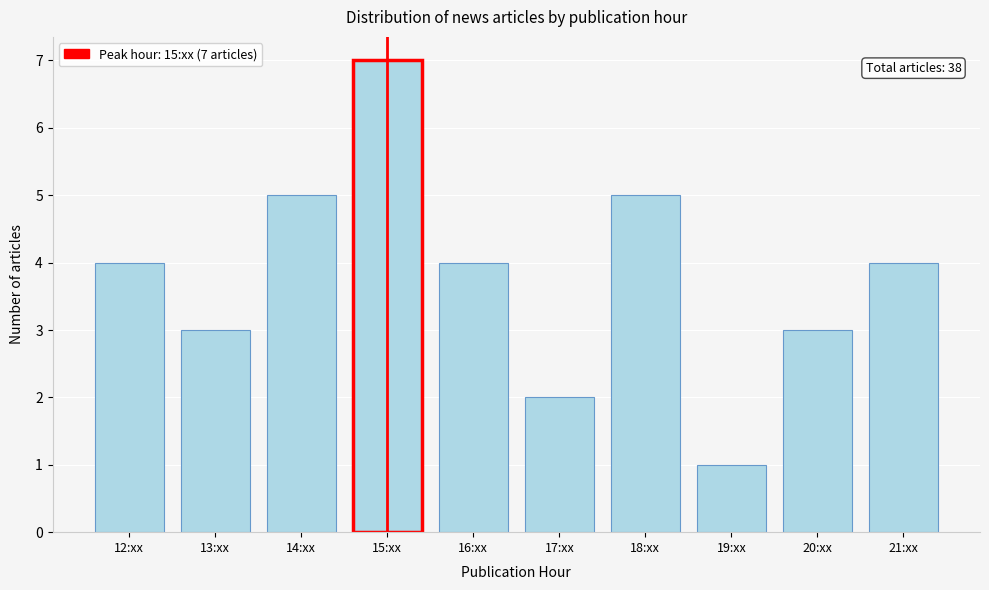

Reading right to left, extract all data points from this chart.

4	3	1	5	2	4	7	5	3	4